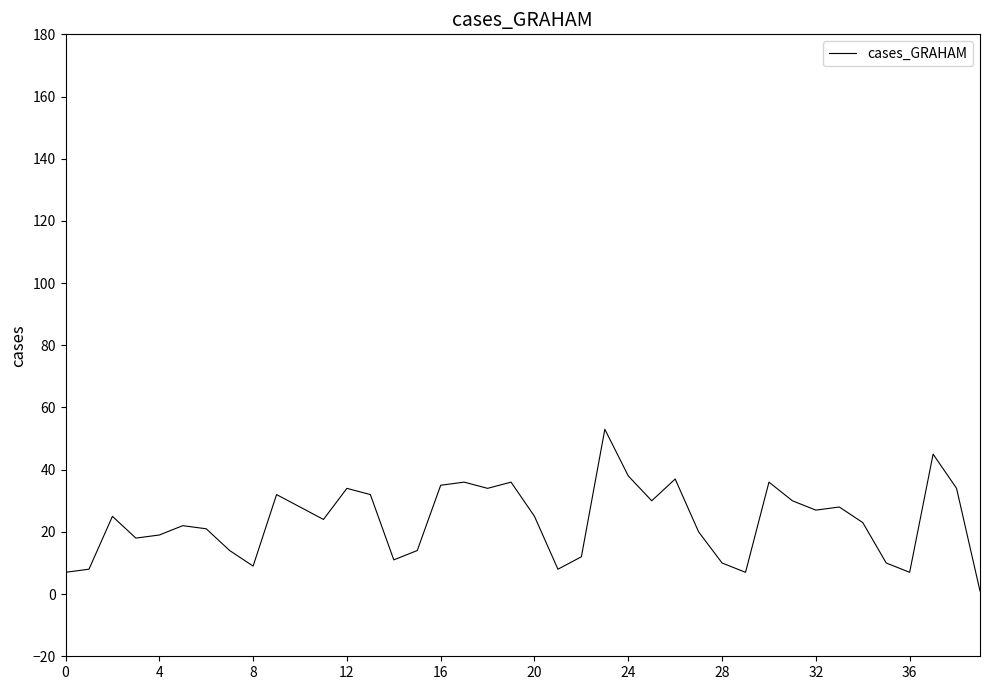

What is the difference between the maximum and minimum values?

52